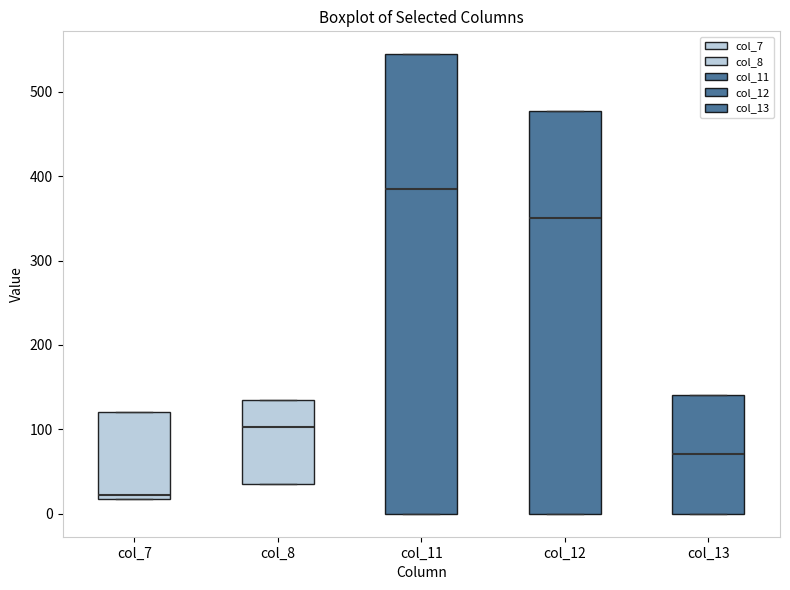

Reading left to right, read every box against the y-axis: the position of its median line, the range the box covers, and the ends of its whiskers. The values are not printed on the chart, so give them approximately, as read against the axis.

col_7: median 20 (just above the box's lower edge), box 20 to 120, whiskers 20 to 120
col_8: median 100, box 40 to 130, whiskers 40 to 130
col_11: median 380, box 0 to 540, whiskers 0 to 540
col_12: median 350, box 0 to 480, whiskers 0 to 480
col_13: median 70, box 0 to 140, whiskers 0 to 140